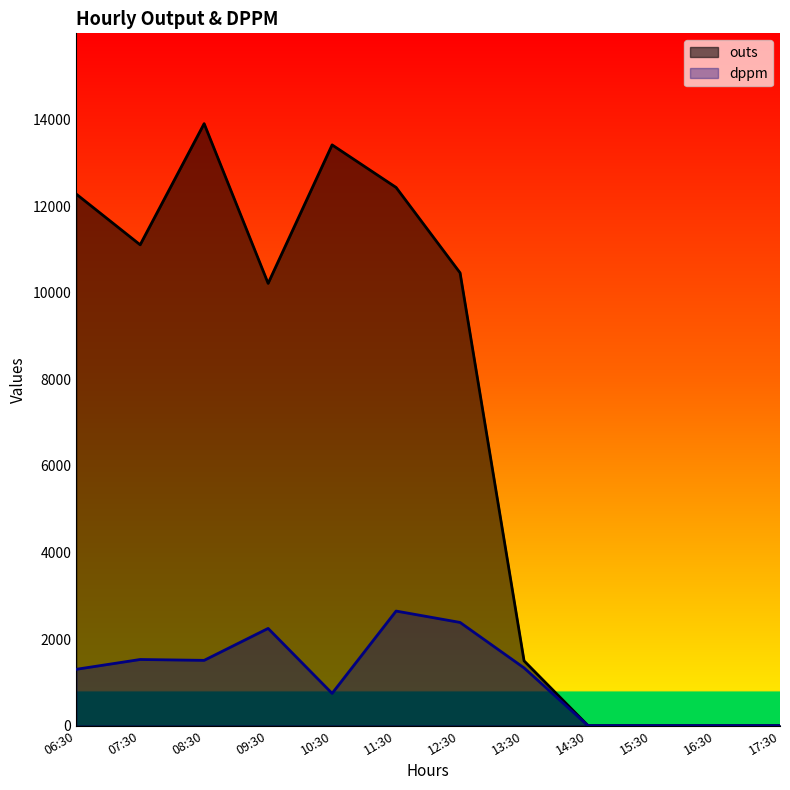

True or false: outs and dppm cross at least once.

False